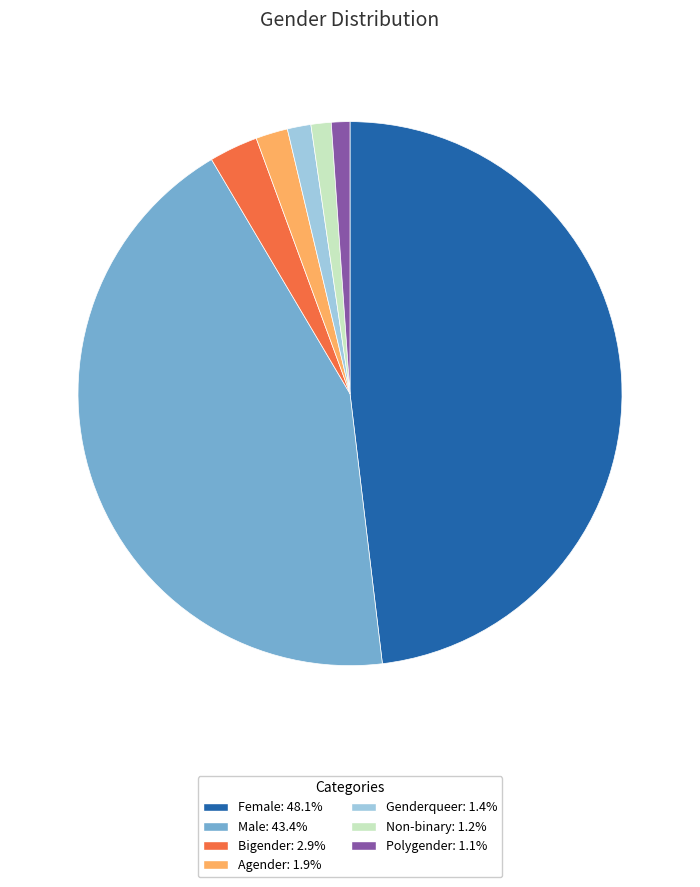

The Genderqueer slice represents 1% of the pie. True or false?

True